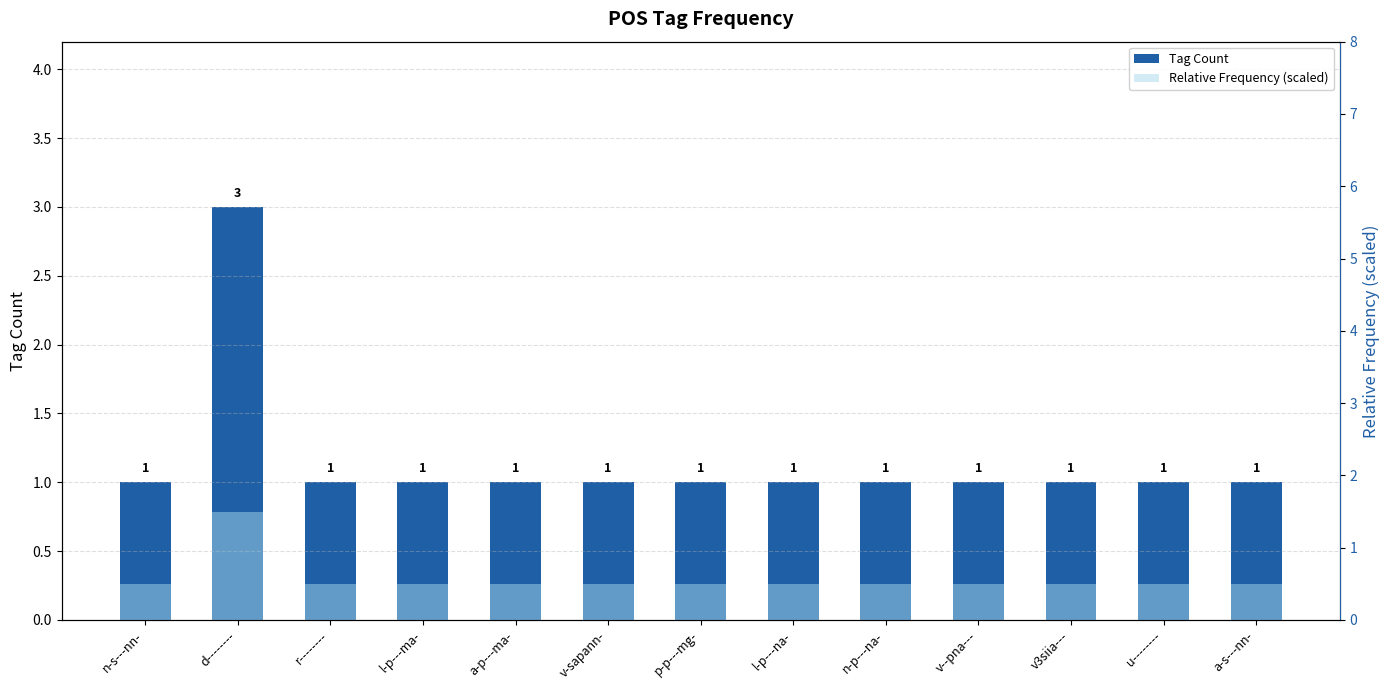

True or false: Tag Count has a value of 1.0 at a-p---ma-.

True